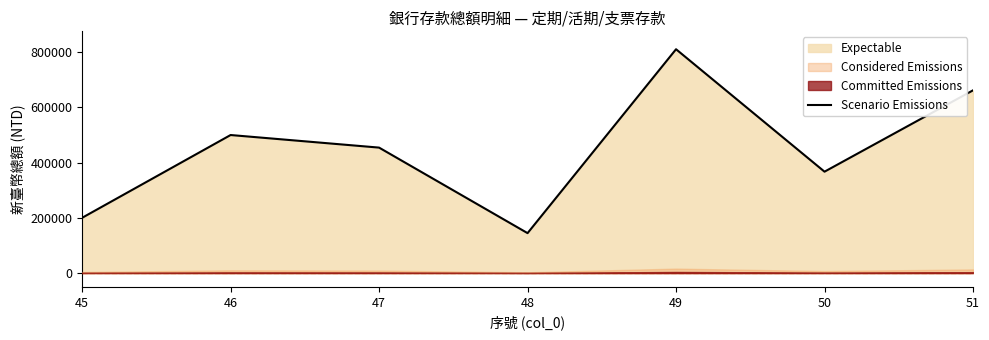

Reading left to right, extract all data points from this chart.

45=200000	46=499424	47=453908	48=144522	49=809749	50=366838	51=661096